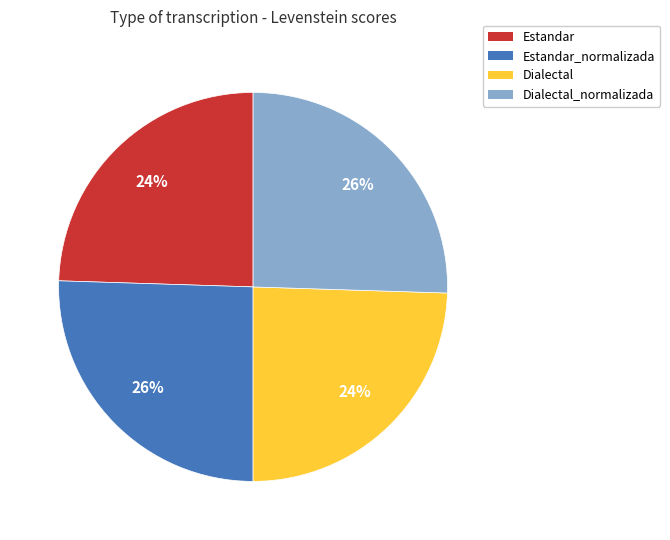

Is the sum of Dialectal and Estandar greater than half?

No